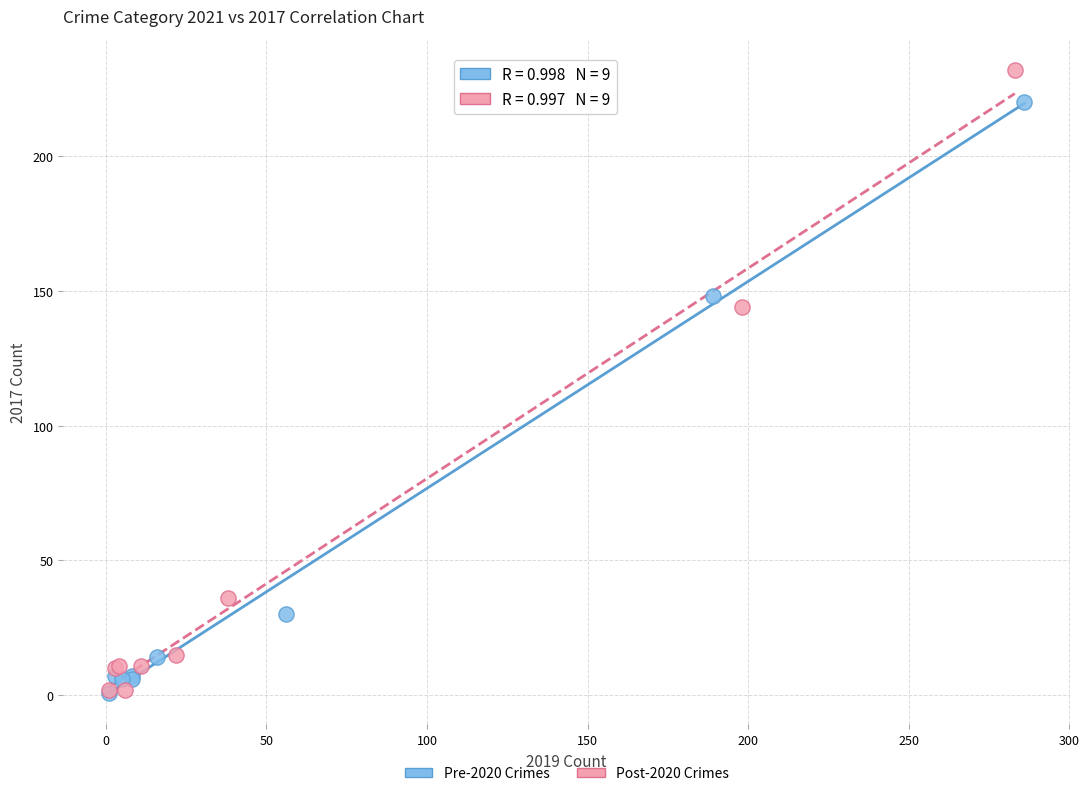

Which series has the widest spread of Y values?

Post-2020 Crimes